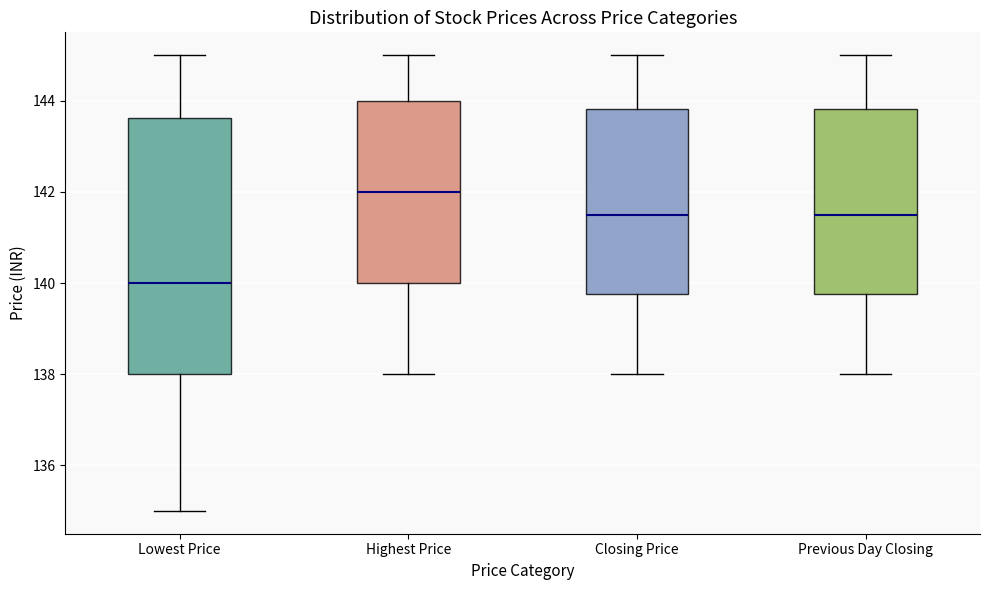

Reading left to right, read every box against the y-axis: the position of its median line, the range the box covers, and the ends of its whiskers. The values are not printed on the chart, so give them approximately, as read against the axis.

Lowest Price: median 140.0, box 138.0 to 143.6, whiskers 135.0 to 145.0
Highest Price: median 142.0, box 140.0 to 144.0, whiskers 138.0 to 145.0
Closing Price: median 141.6, box 139.8 to 143.8, whiskers 138.0 to 145.0
Previous Day Closing: median 141.6, box 139.8 to 143.8, whiskers 138.0 to 145.0